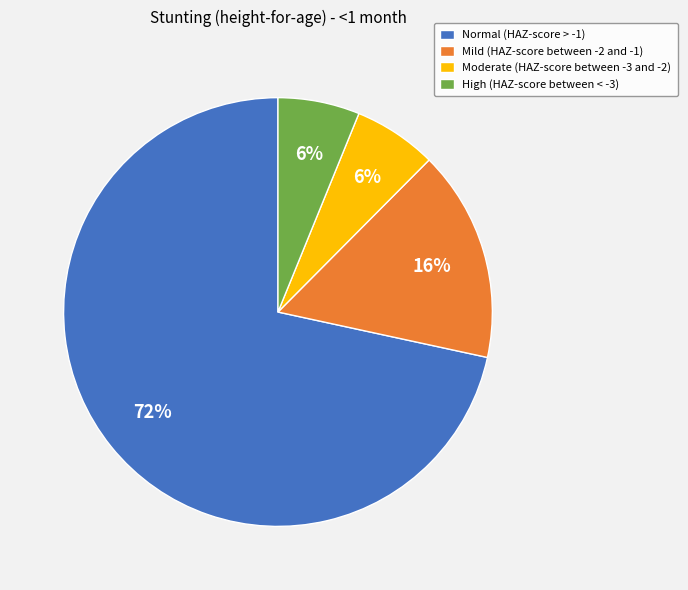

Does any single category account for the majority?

Yes